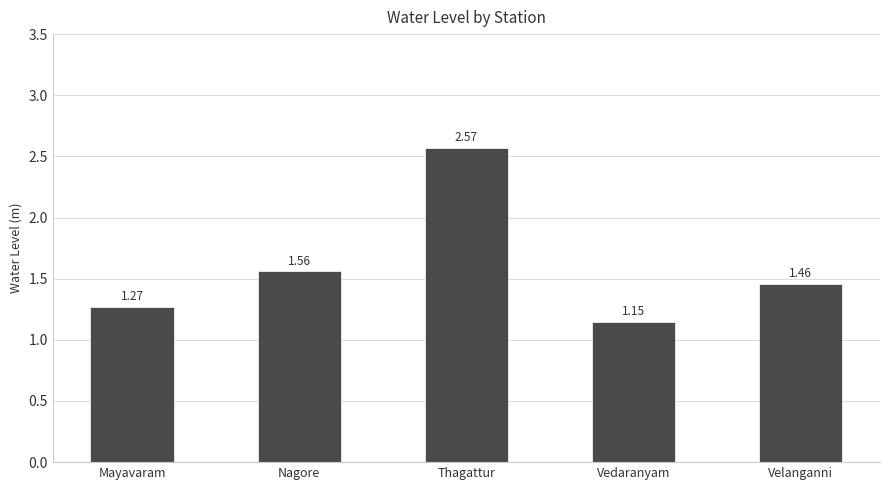

What is the label of the 2nd bar from the right?

Vedaranyam